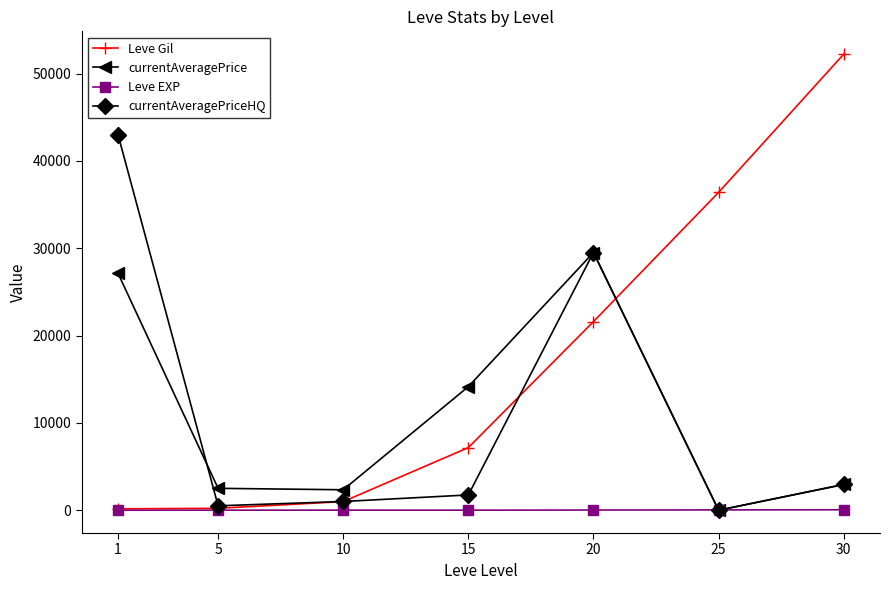

Is this an area chart (filled region under the line)?

No